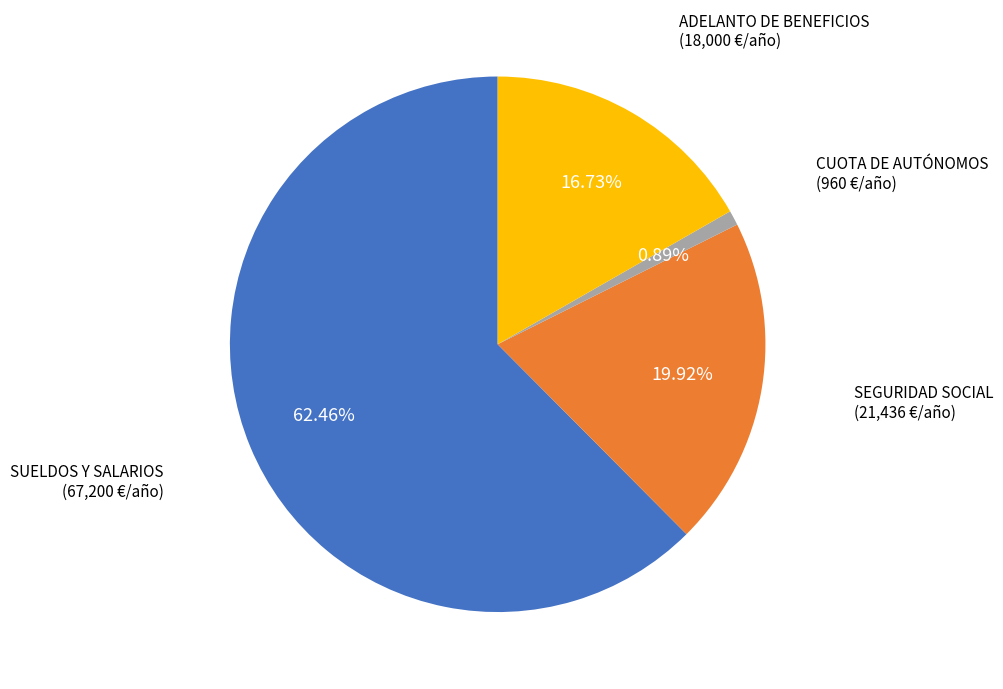

Which slice represents more than half of the pie?

SUELDOS Y SALARIOS